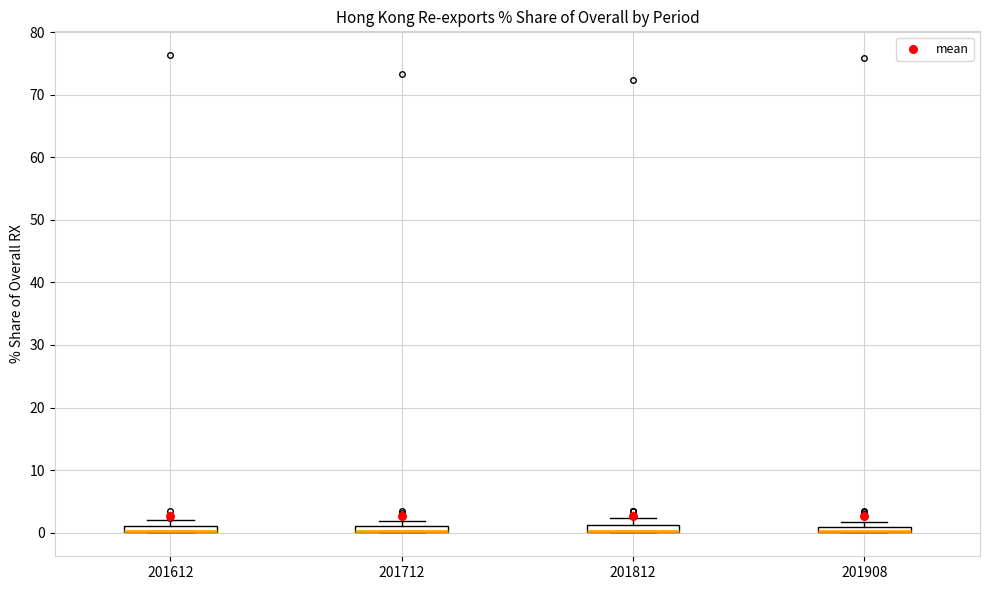

Where is the upper edge of the box at x = 201712 on the y-axis? The values are not printed on the chart, so give them approximately, as read against the axis.

1